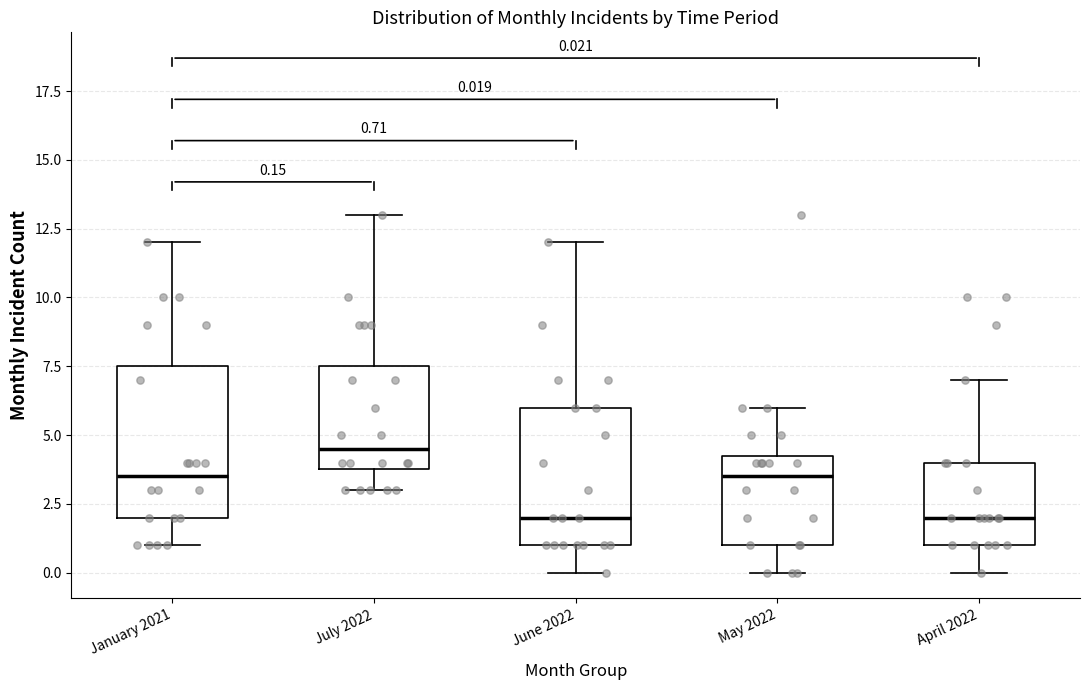

Which box is the tallest, from its lower edge to its upper edge?

January 2021